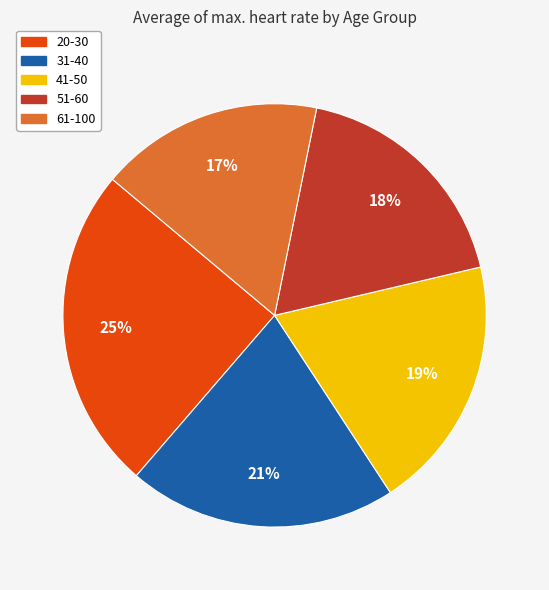

How many segments does this pie chart have?

5